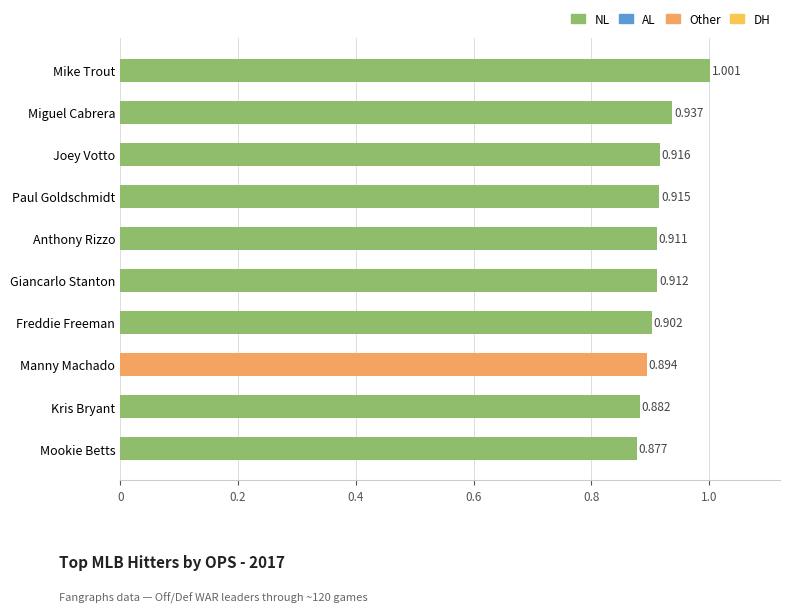

List the labels in order of value, largest first.

Mike Trout, Miguel Cabrera, Joey Votto, Paul Goldschmidt, Giancarlo Stanton, Anthony Rizzo, Freddie Freeman, Manny Machado, Kris Bryant, Mookie Betts